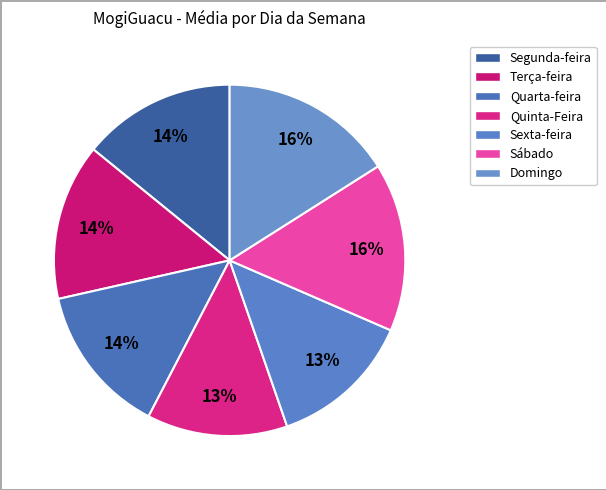

How many slices are in this pie chart?

7